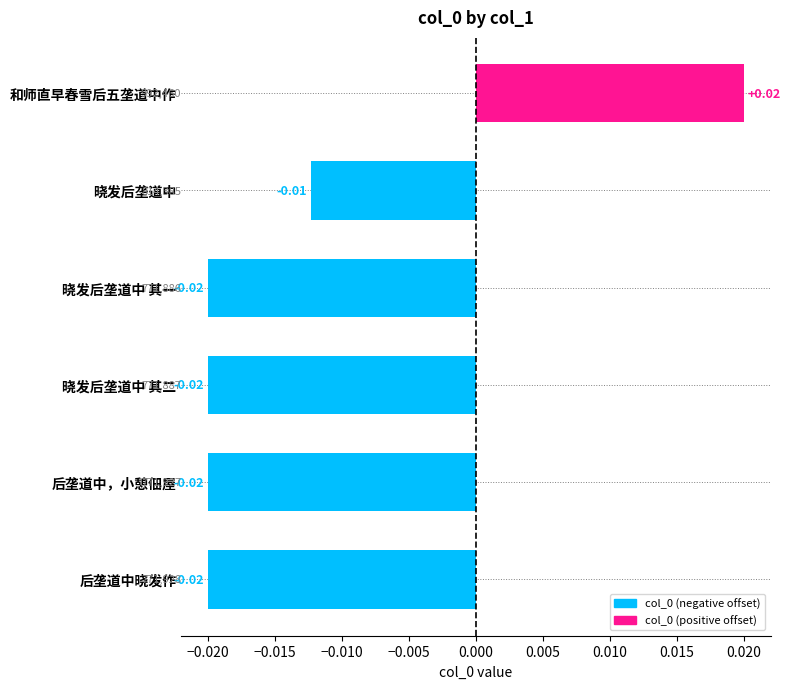

Where is the data nearest to the value 0?

晓发后垄道中